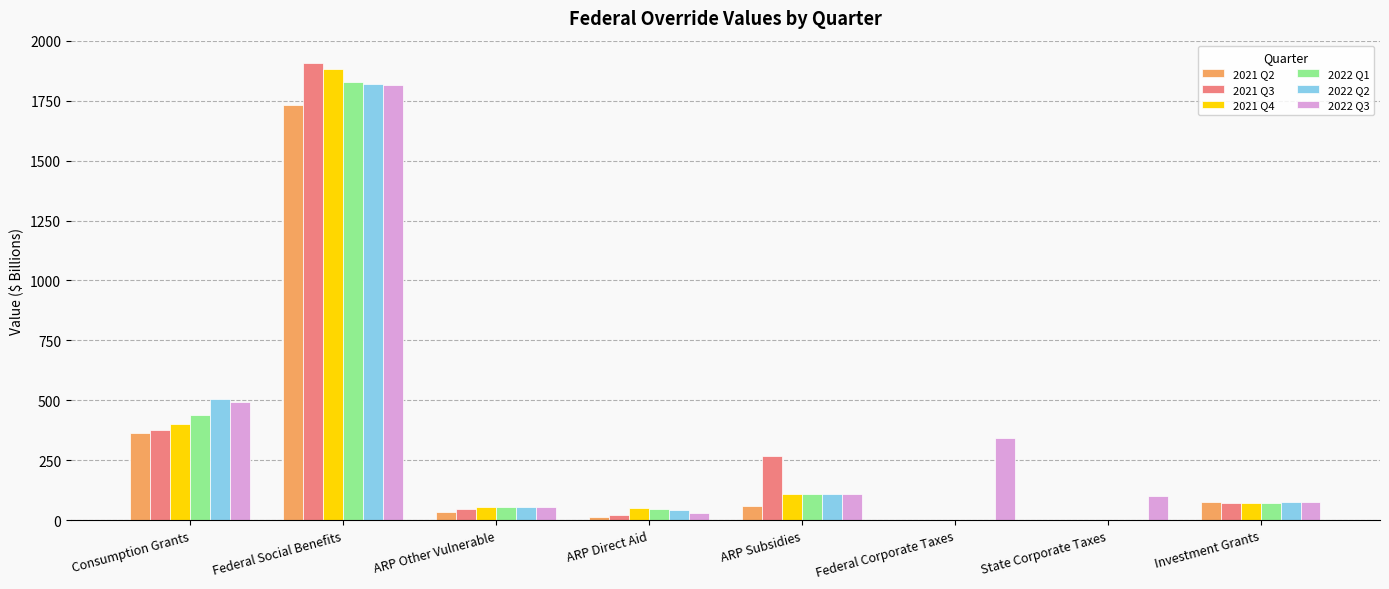

Is the value of 2021 Q2 at Federal Corporate Taxes greater than the value of 2022 Q1 at ARP Other Vulnerable?

No